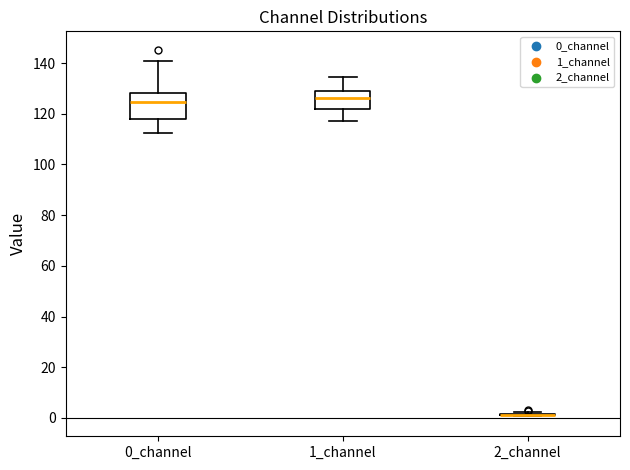

Reading left to right, transcribe this box plot: for each box, give where its median line is, the range the box spans, and where its two whiskers end, as read against the y-axis. The values are not printed on the chart, so give them approximately, as read against the axis.

0_channel: median 124, box 118 to 128, whiskers 112 to 140
1_channel: median 126, box 122 to 130, whiskers 116 to 134
2_channel: box collapsed to a line at 2, whiskers 0 to 2